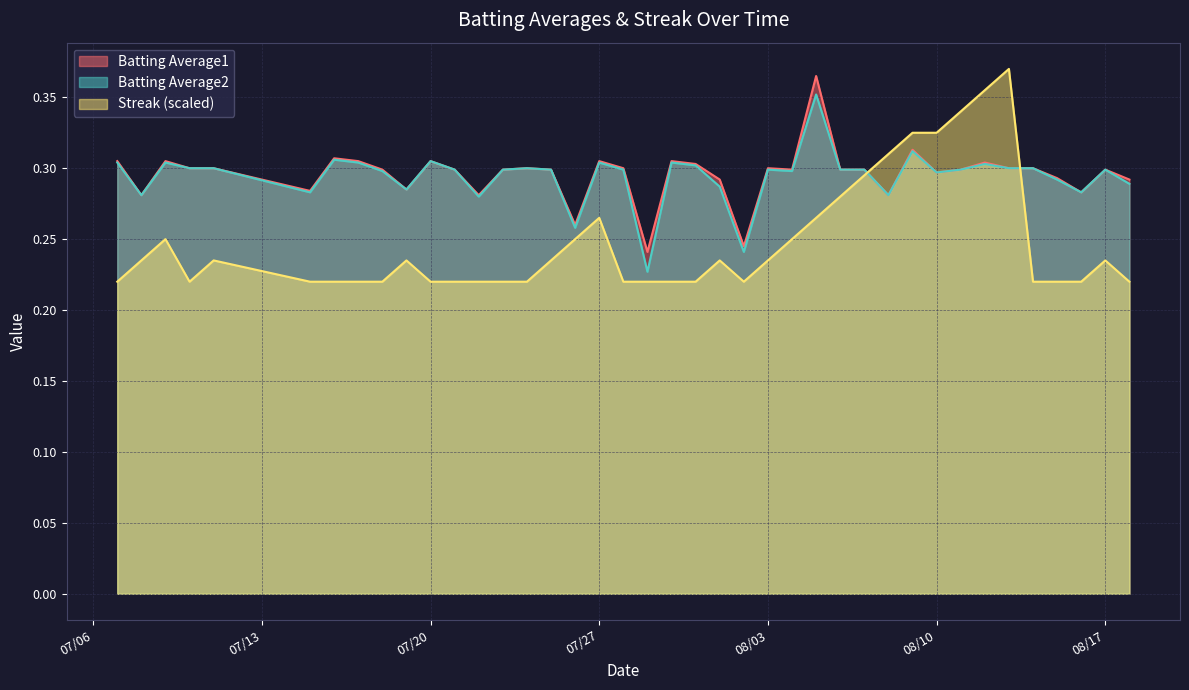

Reading right to left, what are all the values shown in this chart?

Batting Average1: 0.3	0.3	0.3	0.3	0.3	0.3	0.3	0.3	0.3	0.3	0.3	0.3	0.3	0.4	0.3	0.3	0.2	0.3	0.3	0.3	0.2	0.3	0.3	0.3	0.3	0.3	0.3	0.3	0.3	0.3	0.3	0.3	0.3	0.3	0.3	0.3	0.3	0.3	0.3	0.3
Batting Average2: 0.3	0.3	0.3	0.3	0.3	0.3	0.3	0.3	0.3	0.3	0.3	0.3	0.3	0.4	0.3	0.3	0.2	0.3	0.3	0.3	0.2	0.3	0.3	0.3	0.3	0.3	0.3	0.3	0.3	0.3	0.3	0.3	0.3	0.3	0.3	0.3	0.3	0.3	0.3	0.3
Streak: 0.2	0.2	0.2	0.2	0.2	0.4	0.4	0.3	0.3	0.3	0.3	0.3	0.3	0.3	0.2	0.2	0.2	0.2	0.2	0.2	0.2	0.2	0.3	0.2	0.2	0.2	0.2	0.2	0.2	0.2	0.2	0.2	0.2	0.2	0.2	0.2	0.2	0.2	0.2	0.2